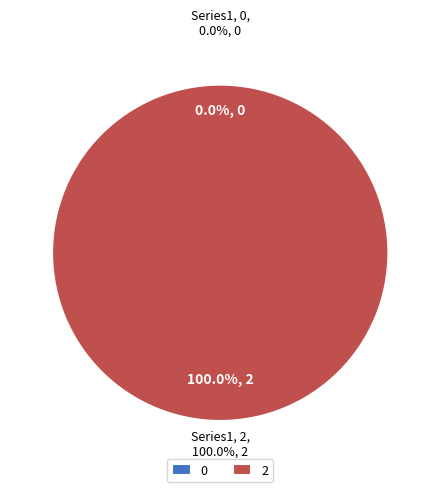

The 0 slice represents 0% of the pie. True or false?

True